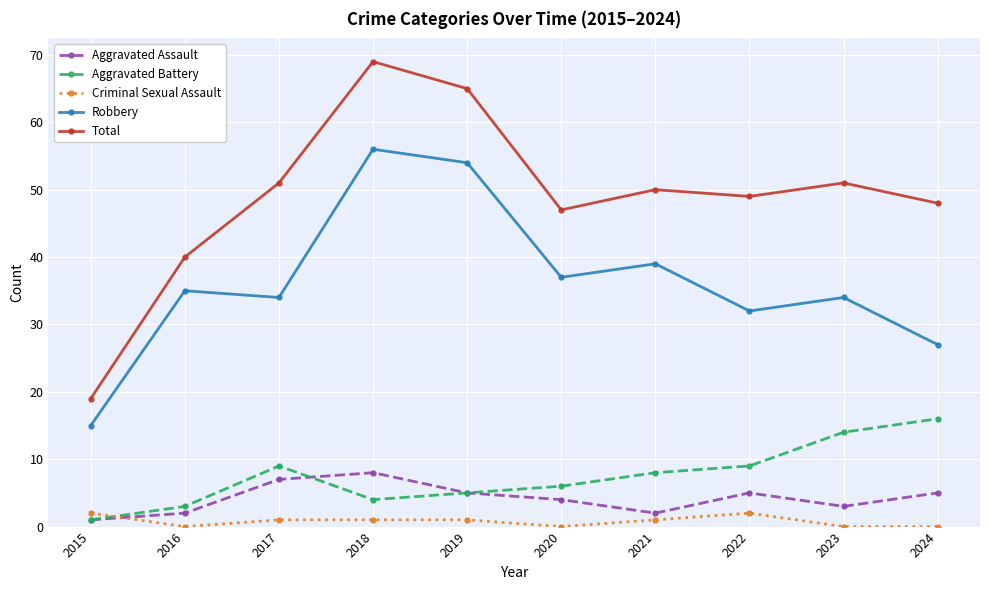

Reading left to right, list all the values displayed in this chart.

Aggravated Assault: 1	2	7	8	5	4	2	5	3	5
Aggravated Battery: 1	3	9	4	5	6	8	9	14	16
Criminal Sexual Assault: 2	0	1	1	1	0	1	2	0	0
Robbery: 15	35	34	56	54	37	39	32	34	27
Total: 19	40	51	69	65	47	50	49	51	48